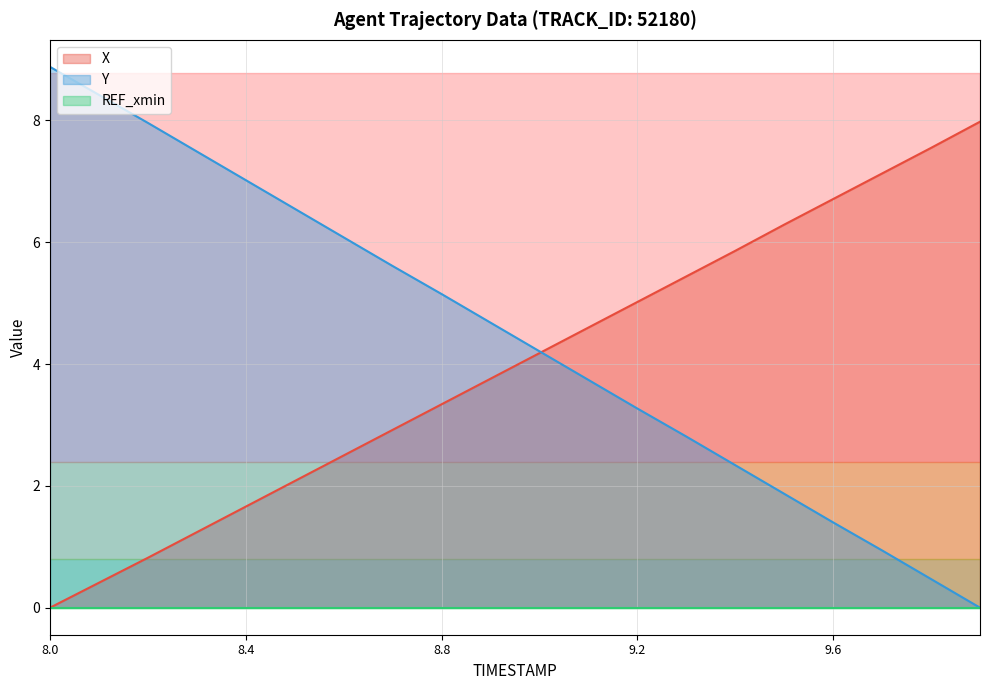

What is the approximate value of X at 8.1?

0.4